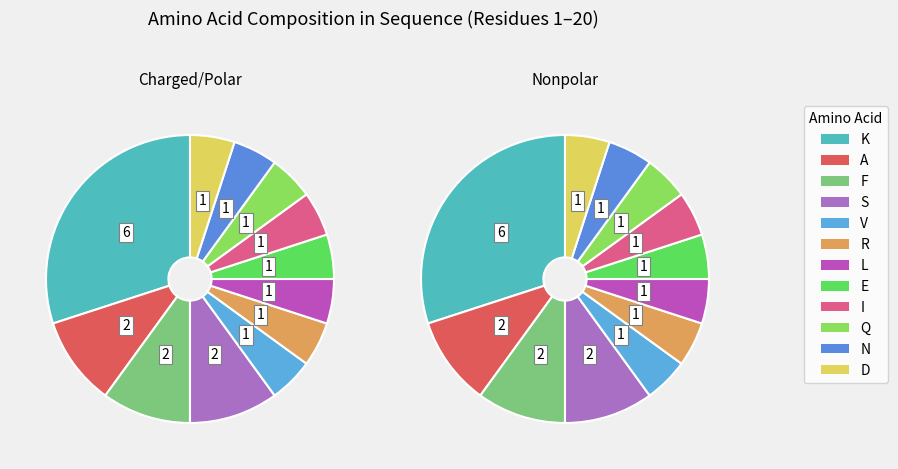

Which category has the smallest portion of the pie?

R